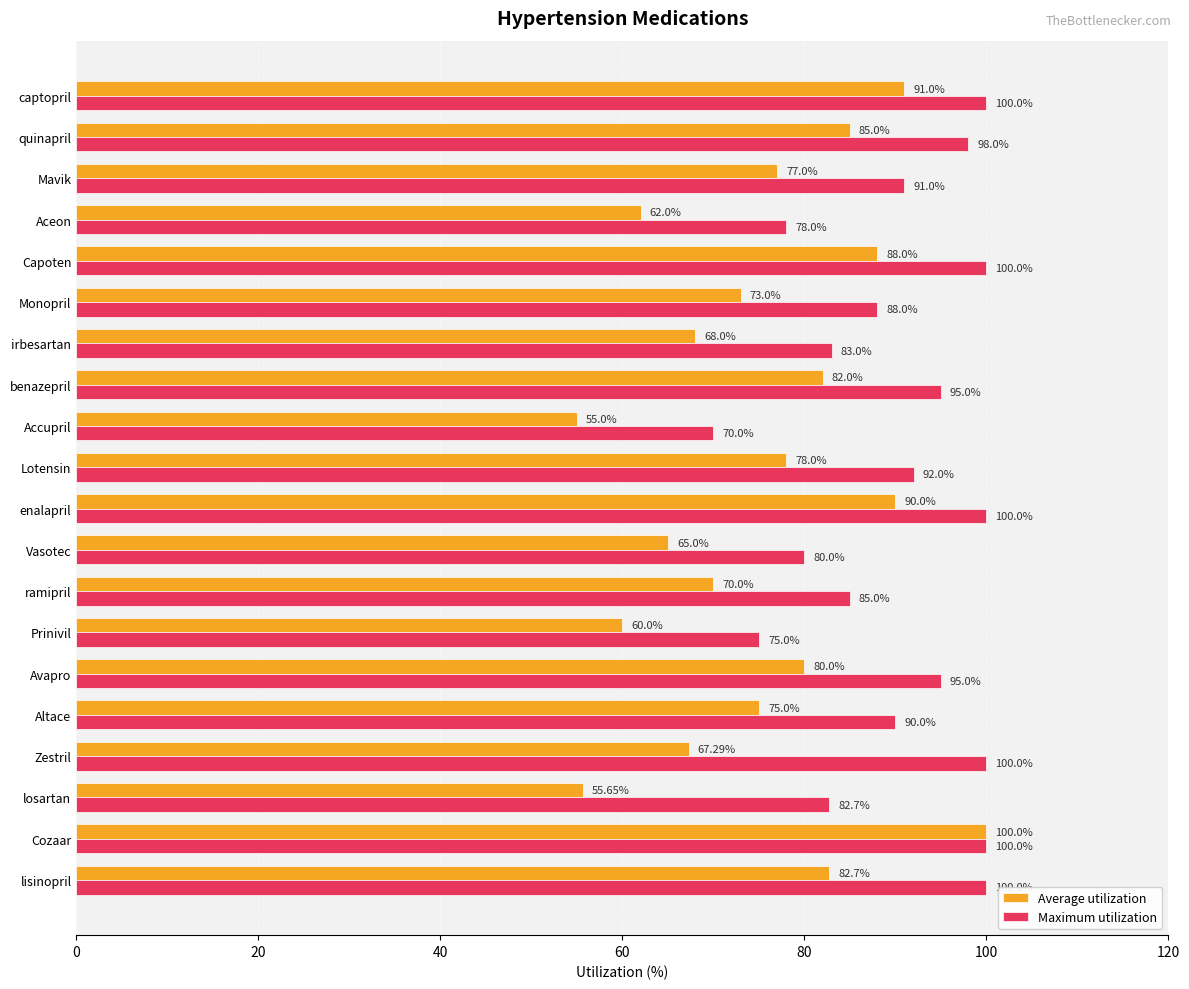

At which category does the chart reach its minimum across all series?

Accupril